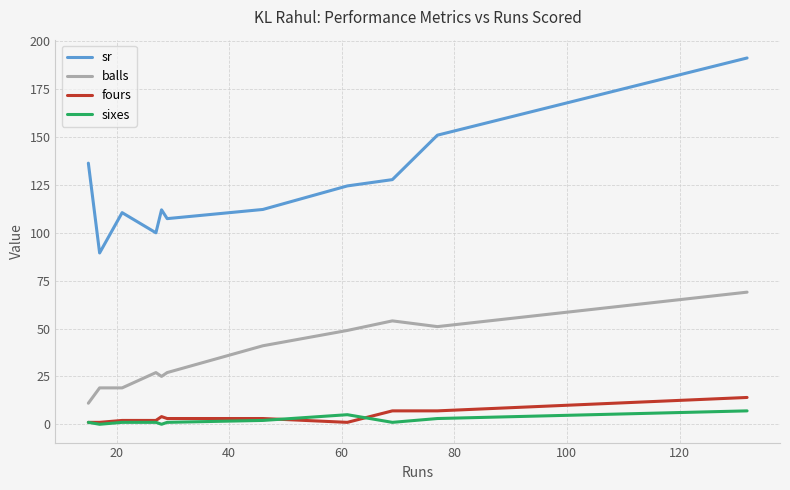

True or false: sixes and sr cross at least once.

False